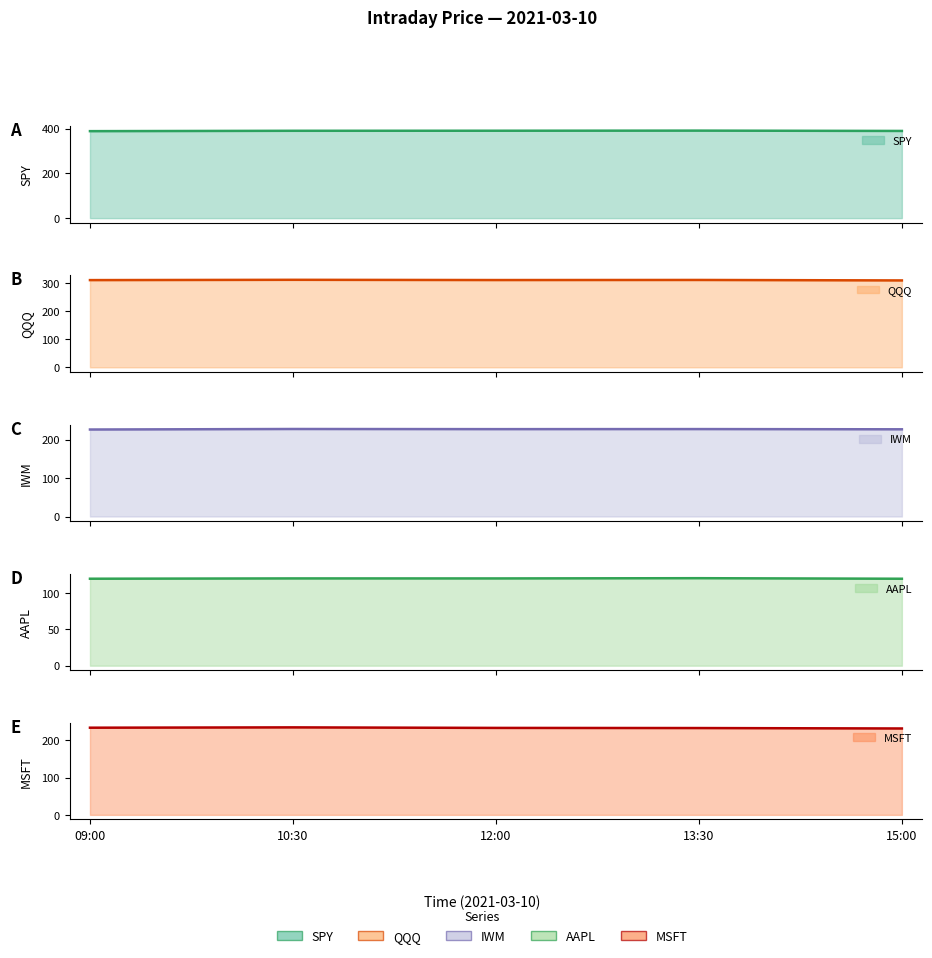

True or false: SPY and IWM intersect in this chart.

False